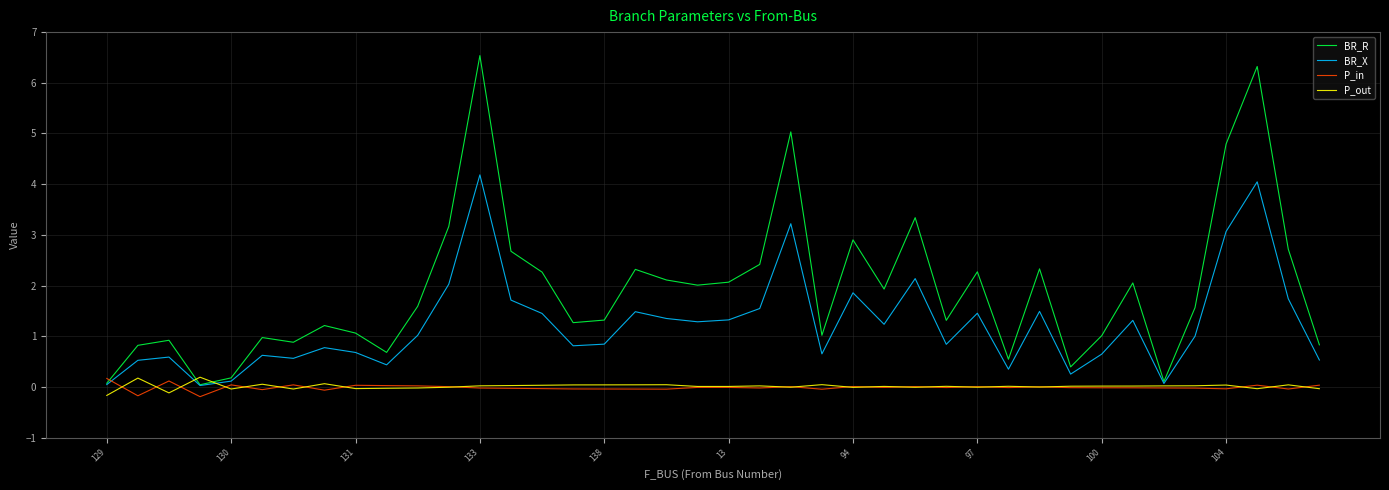

After their last crossing, which series has the higher values: BR_R or P_out?

BR_R